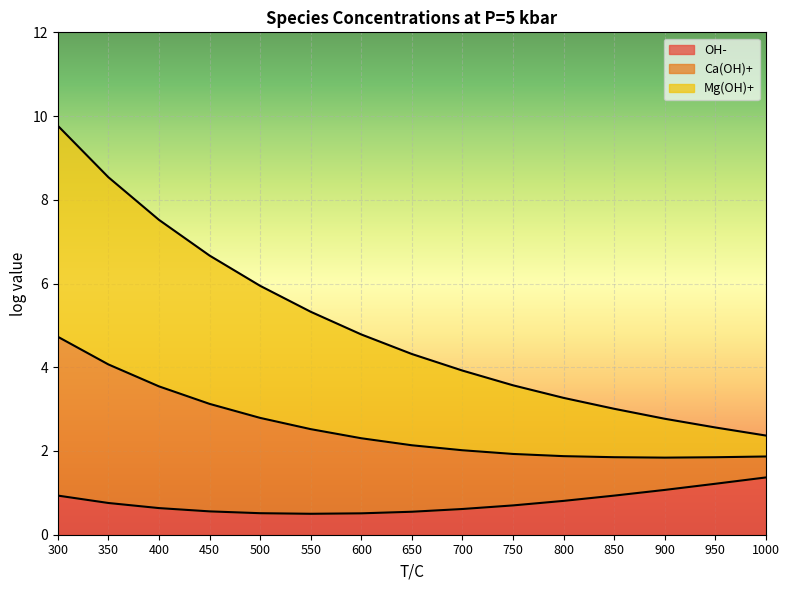

True or false: Ca(OH)+ and OH- cross at least once.

False